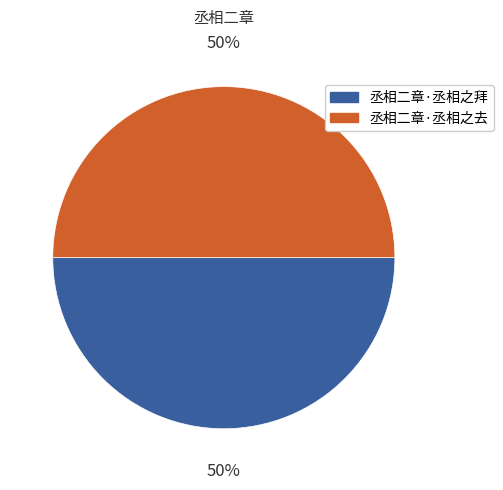

Is it true that 丞相二章·丞相之拜 is 50% of the pie?

True